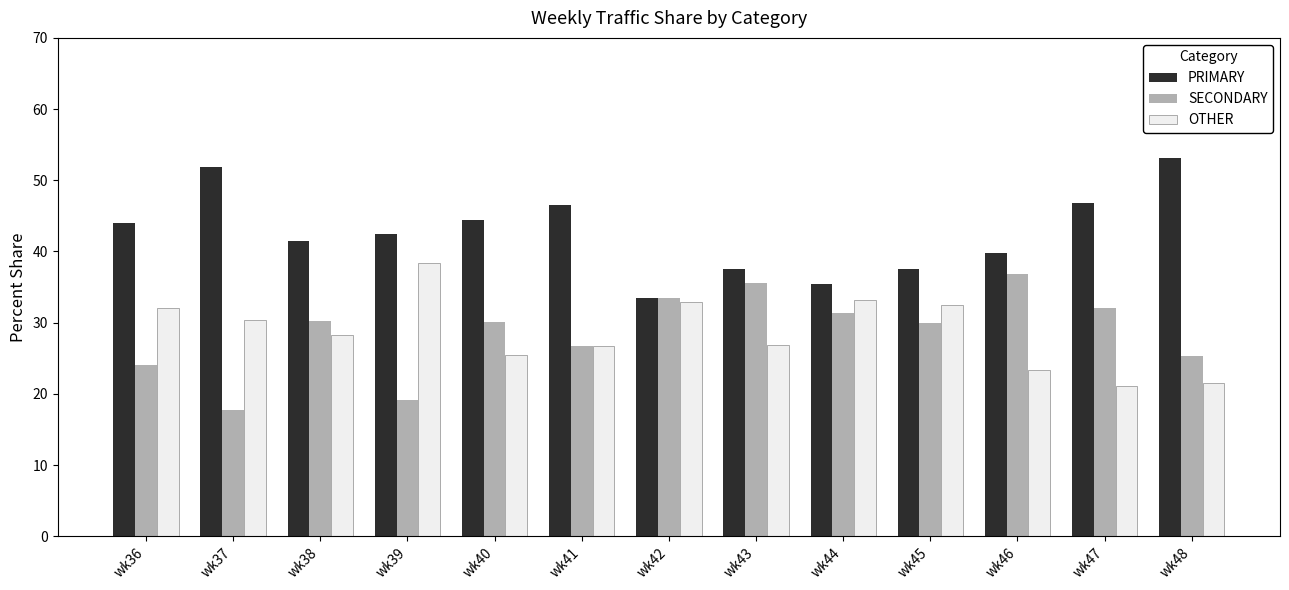

Which label corresponds to the largest value in the chart?

wk48